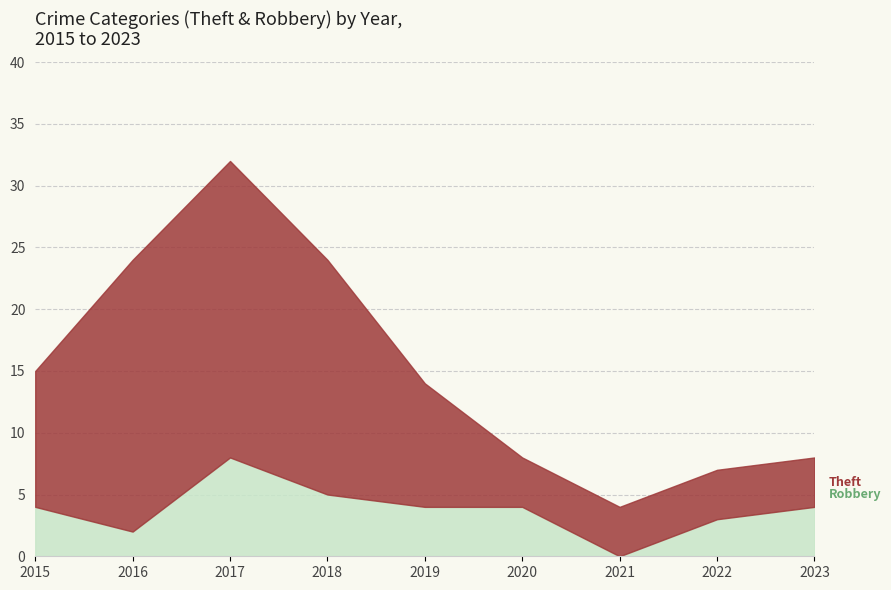

What is the total value across all series at 2015?

15